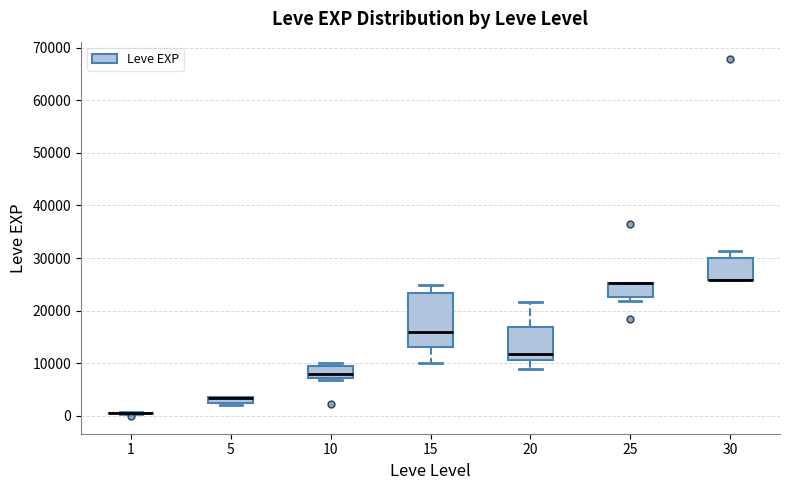

Which box is the tallest, from its lower edge to its upper edge?

15